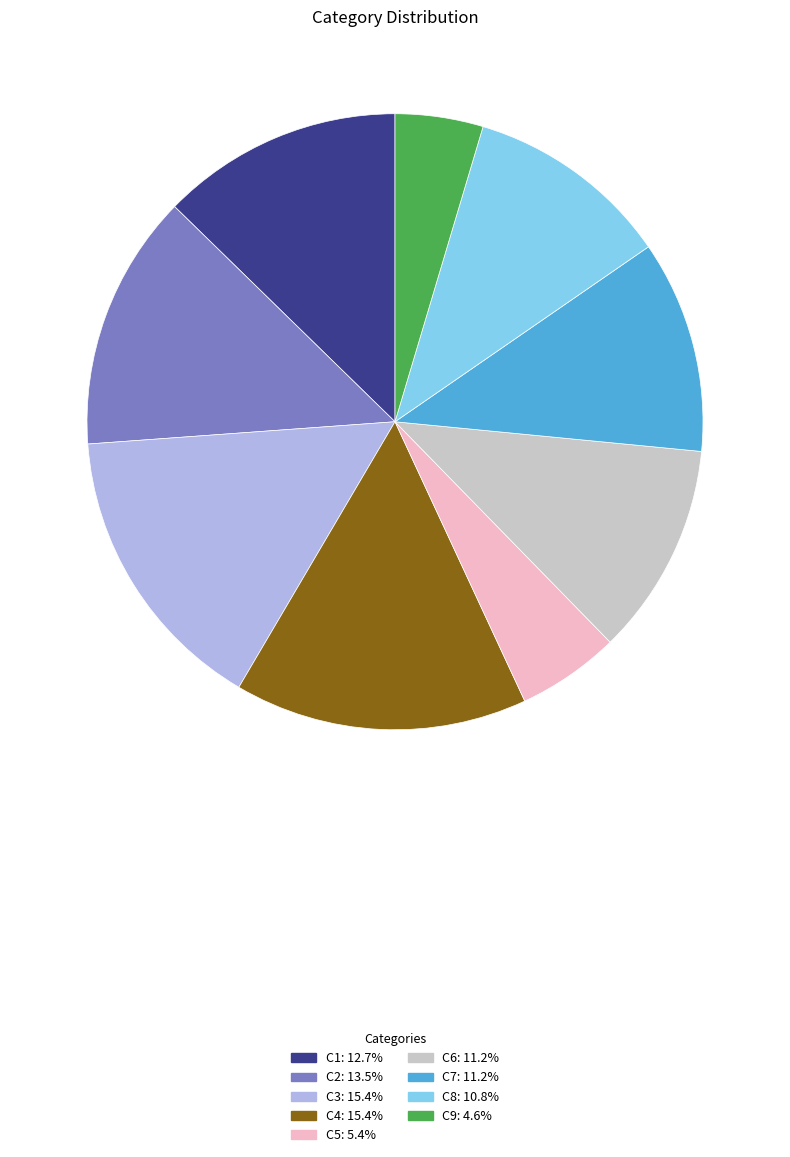

The C4 slice represents 15% of the pie. True or false?

True